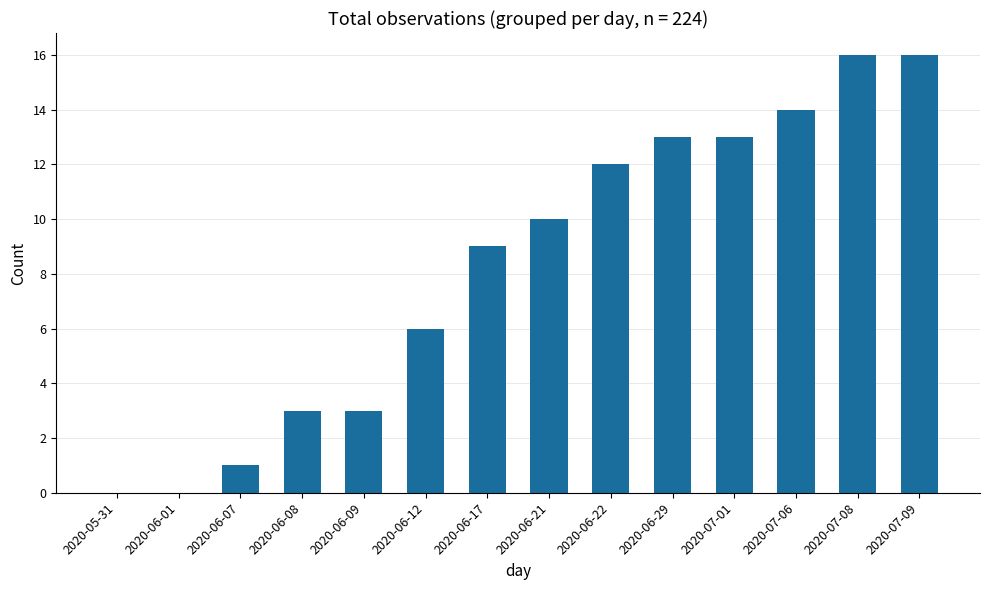

What is the sum of all values?

116